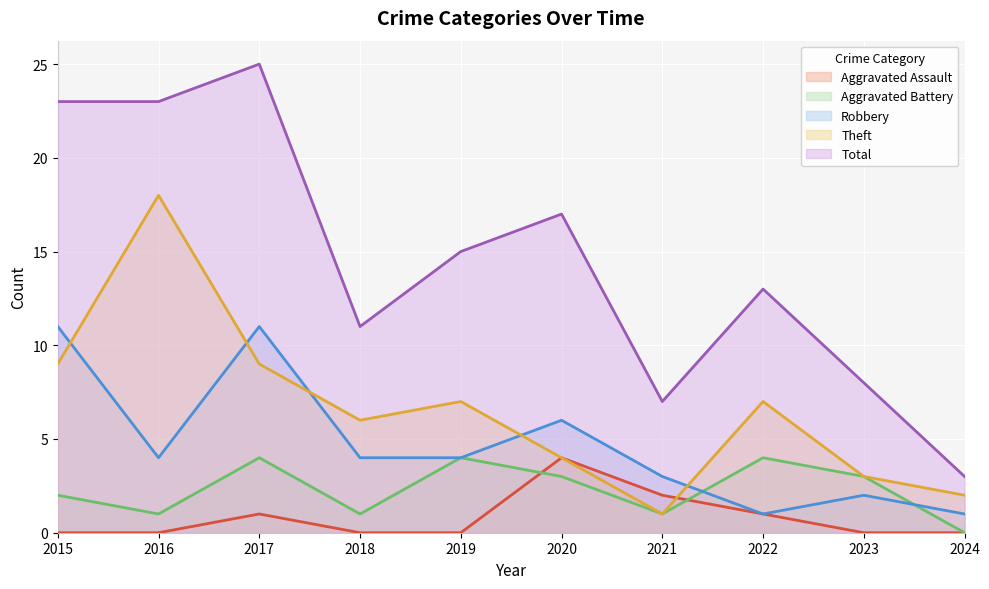

Which has a higher value, 2024 or 2016?

2024